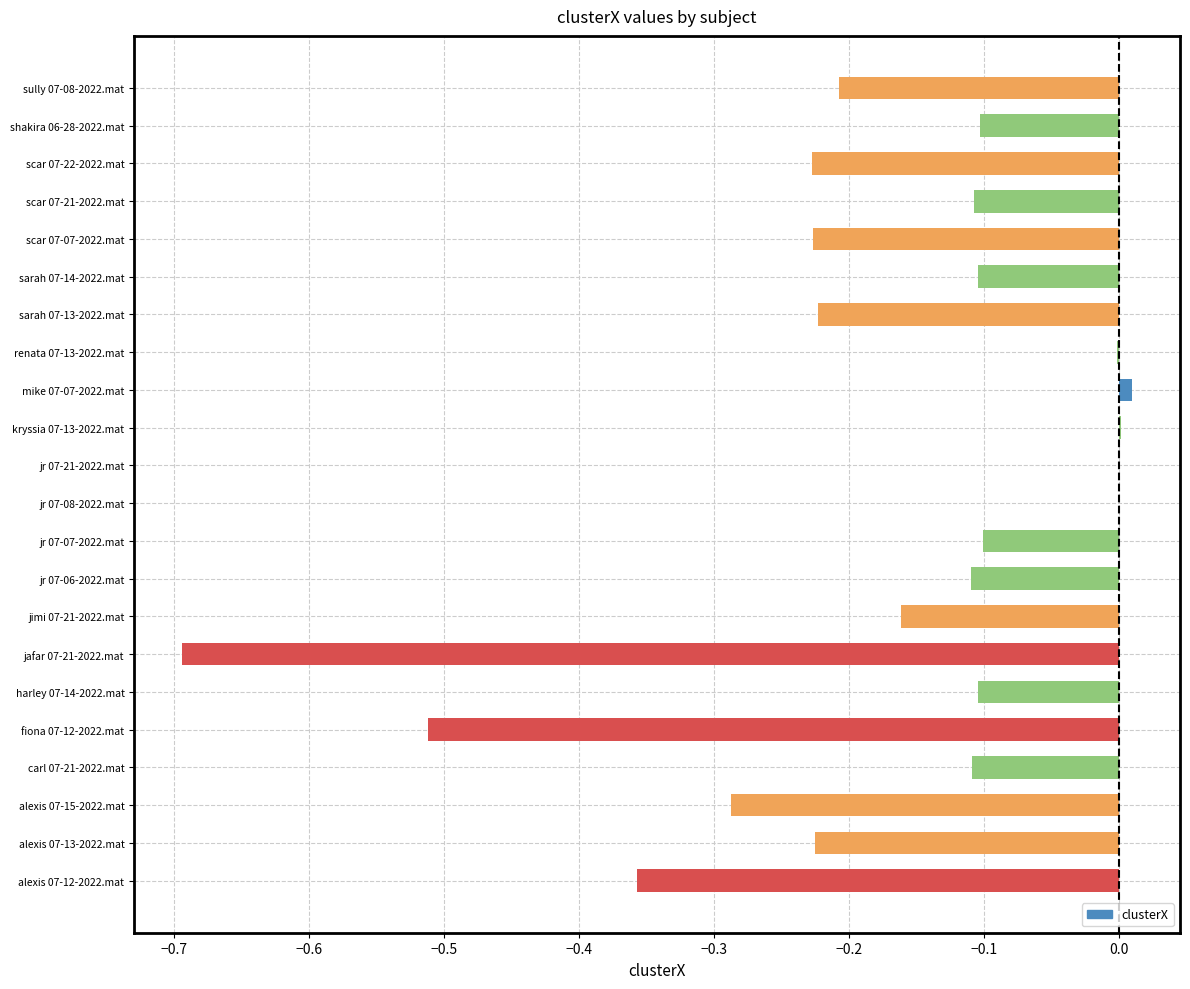

What is the change in value from scar 07-22-2022.mat to shakira 06-28-2022.mat?

+0.1